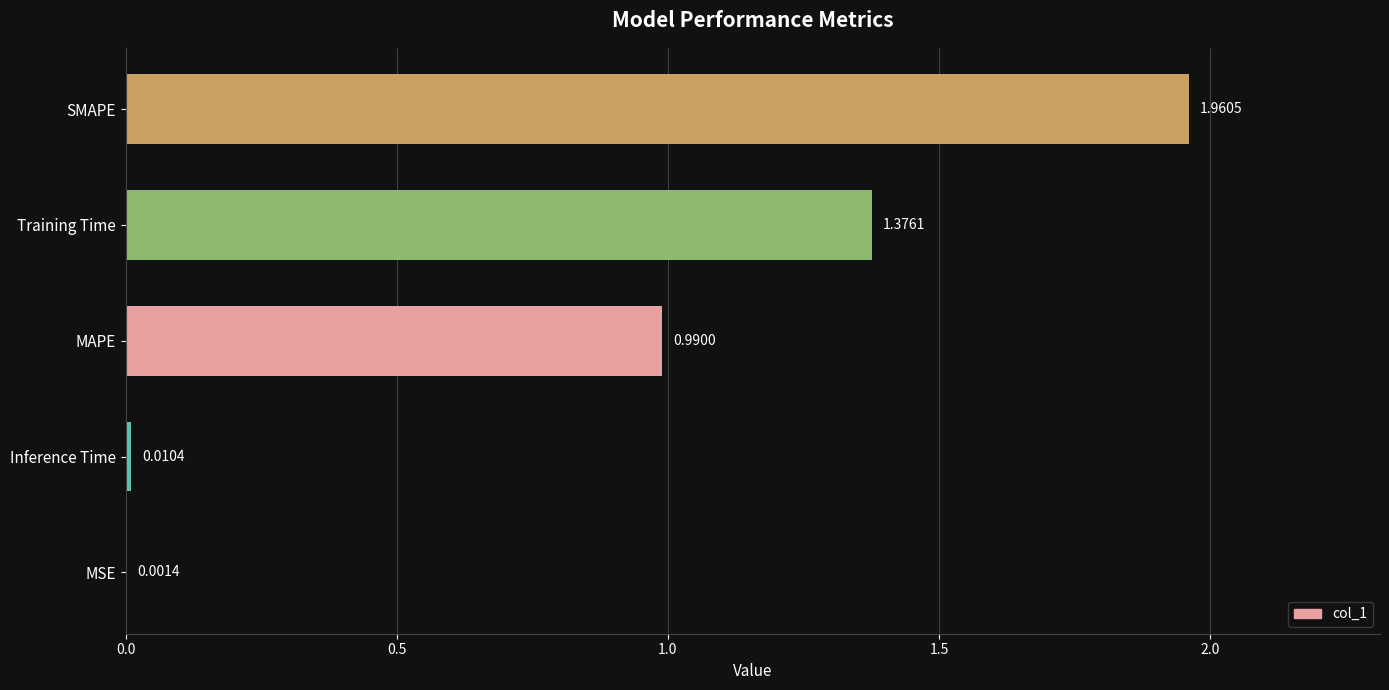

Between MAPE and SMAPE, which is larger?

SMAPE